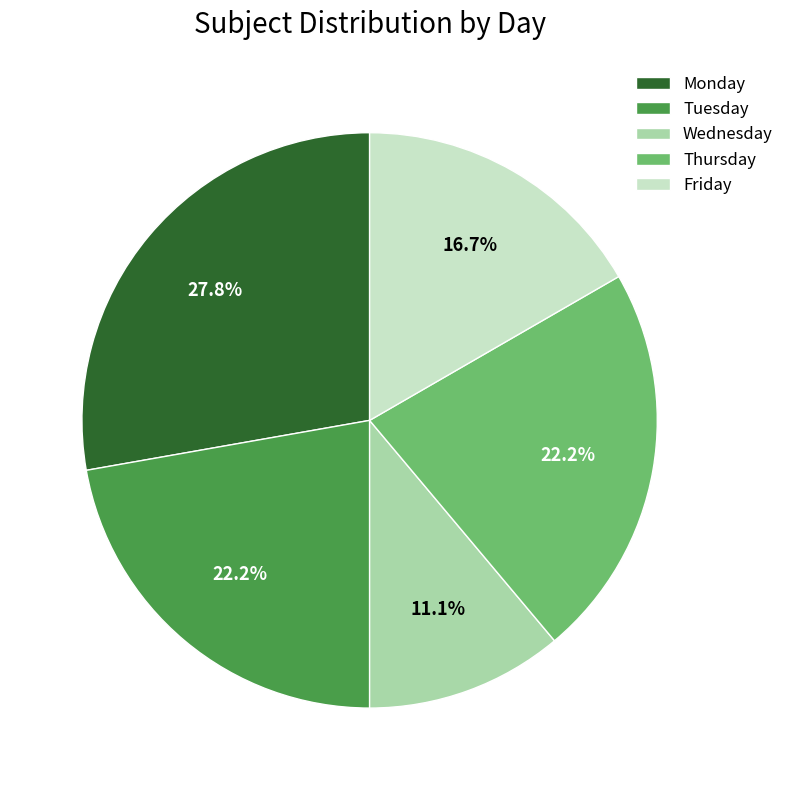

Is there a majority slice in this chart?

No